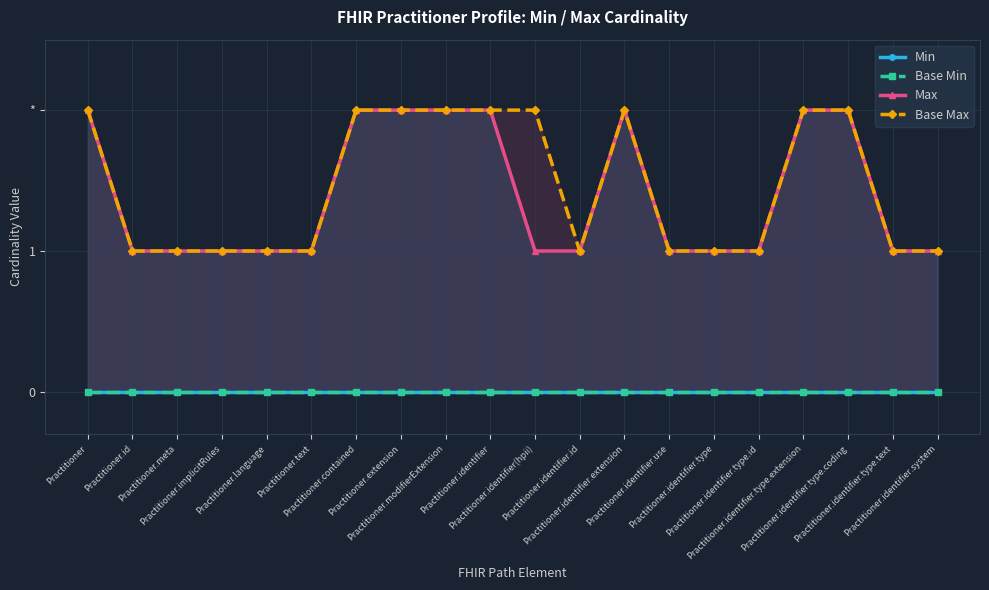

What is the value of the Max point at the 7th from the left?

2